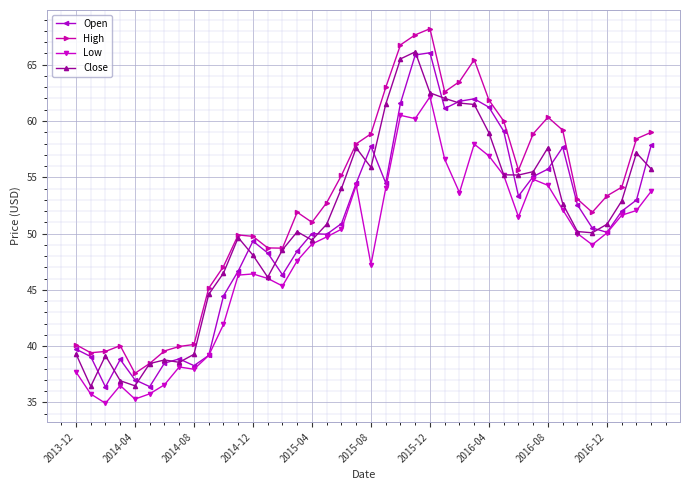

At how many categories does at least one series exceed 37?

40